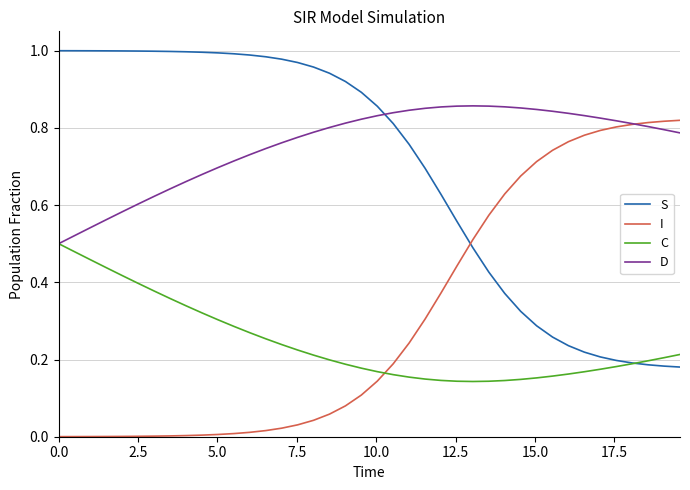

What is the sum of all D values?

30.3